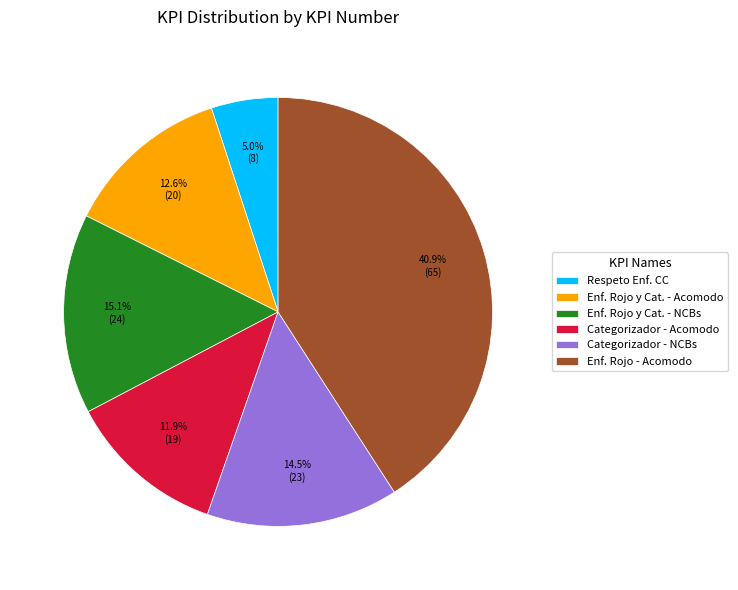

Between Respeto Enf. CC and Enf. Rojo y Cat. - NCBs, which is larger?

Enf. Rojo y Cat. - NCBs